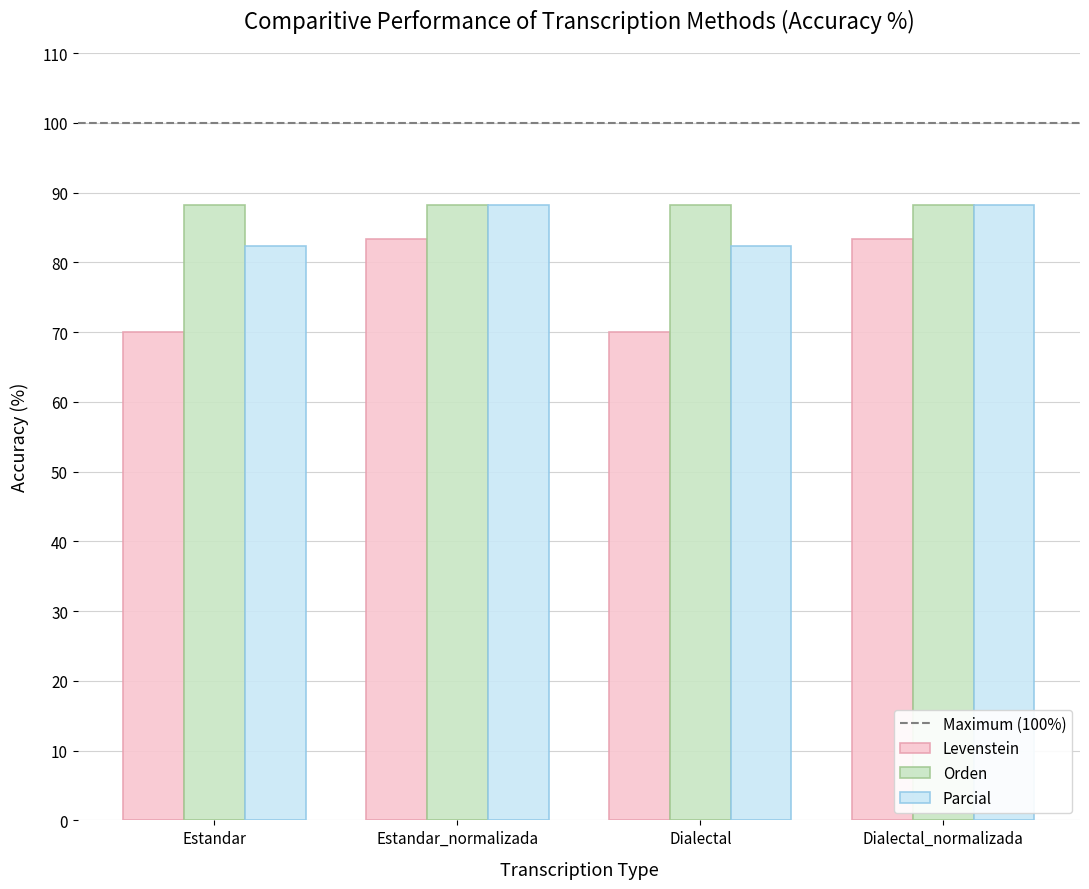

Rank the series at Estandar from highest to lowest value.

Orden, Parcial, Levenstein